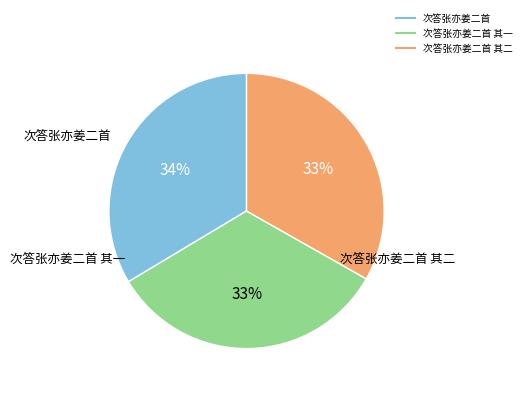

To the nearest percent, what is the average slice percentage?

33%